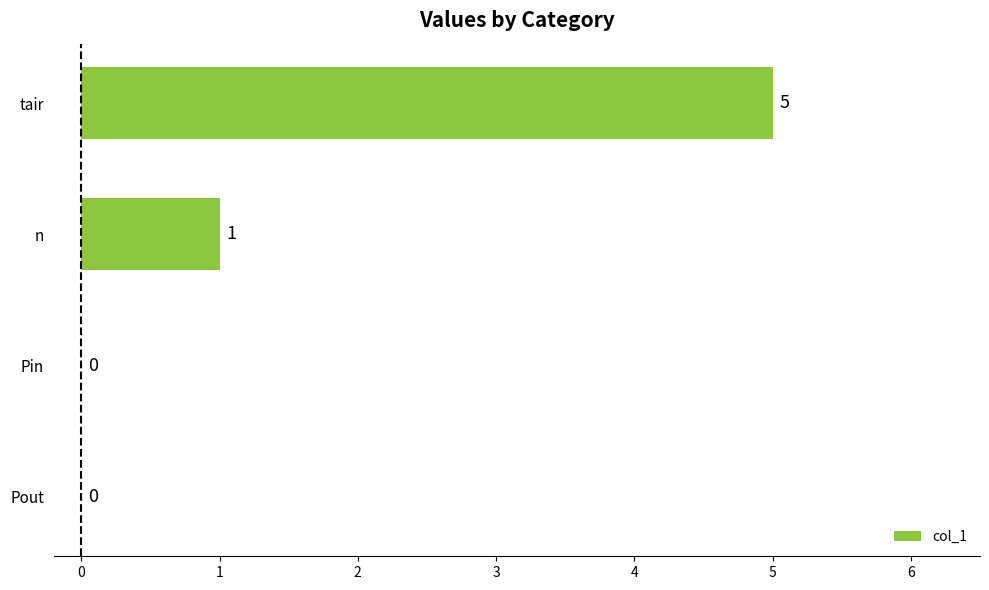

Is it true that the value at Pin is 0?

True